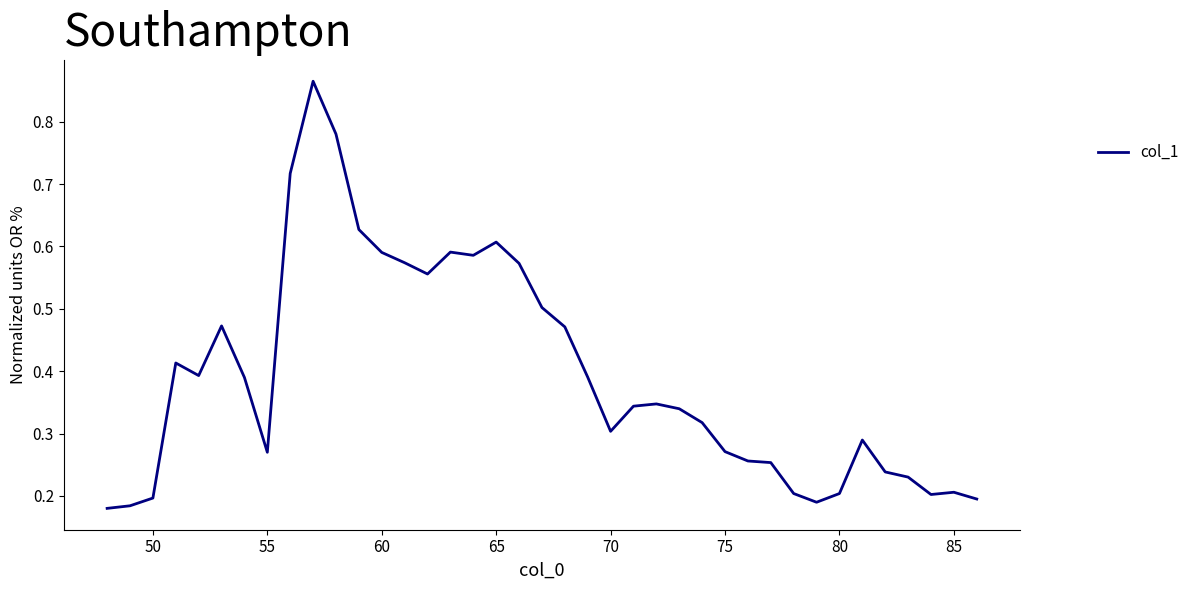

True or false: the data shows 0.3 at 65.

False